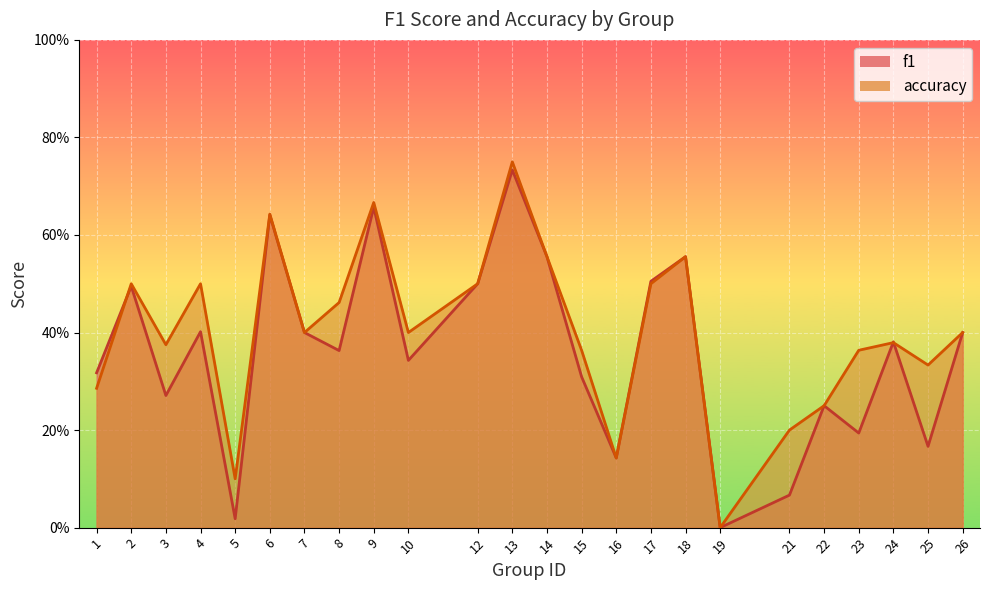

The value of accuracy at 4 is 0.5. True or false?

True